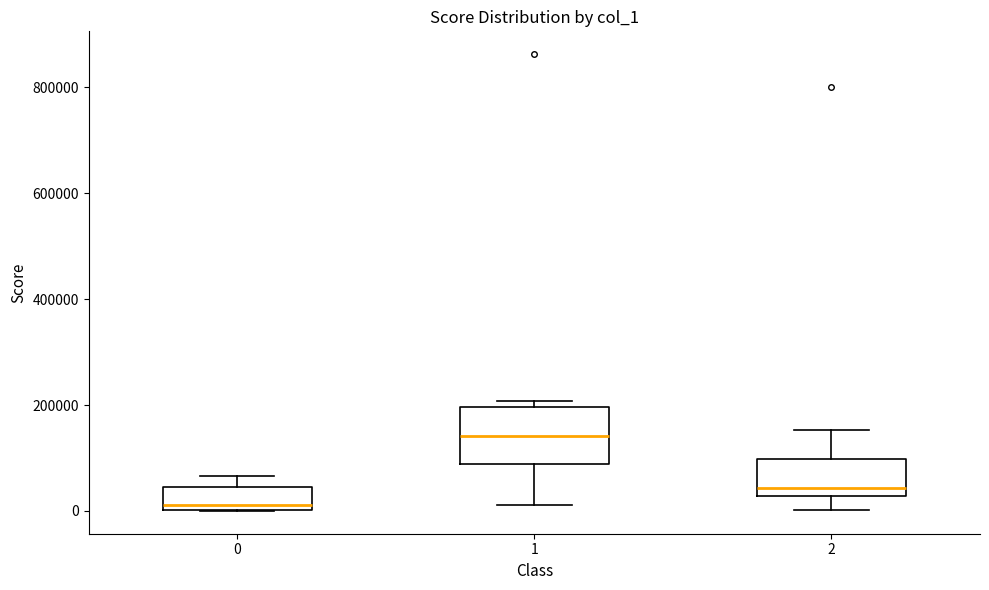

Which box is the tallest, from its lower edge to its upper edge?

1